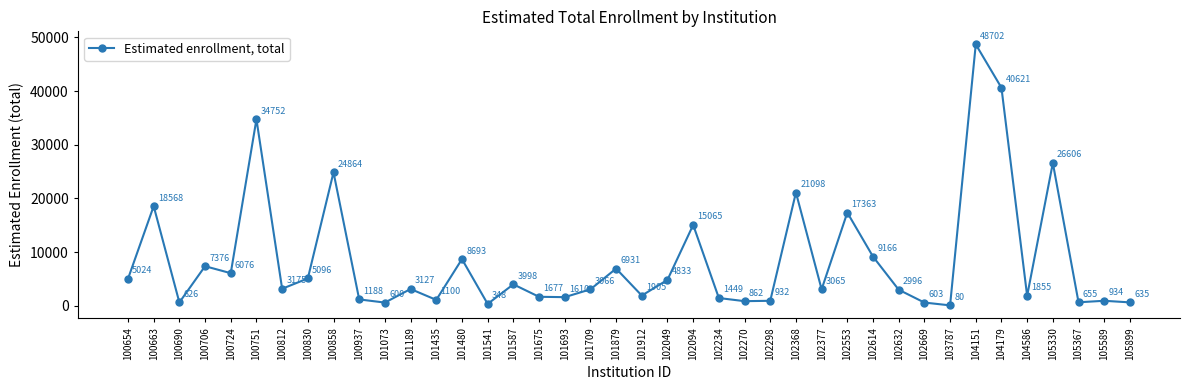

True or false: there are more than 2 points higher than both neighbors.

True